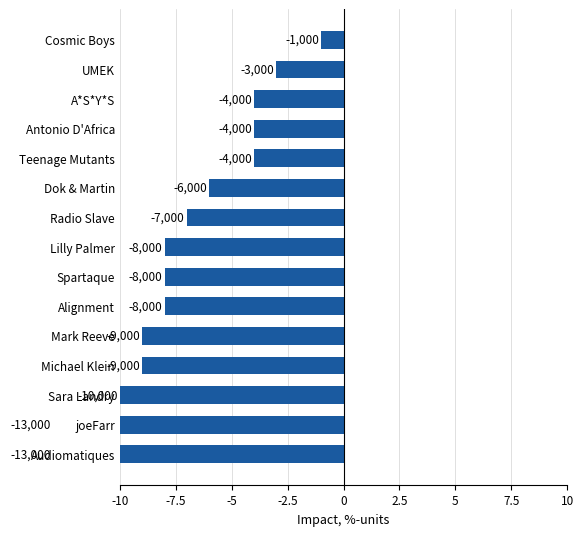

Count the number of data series in this chart.

1